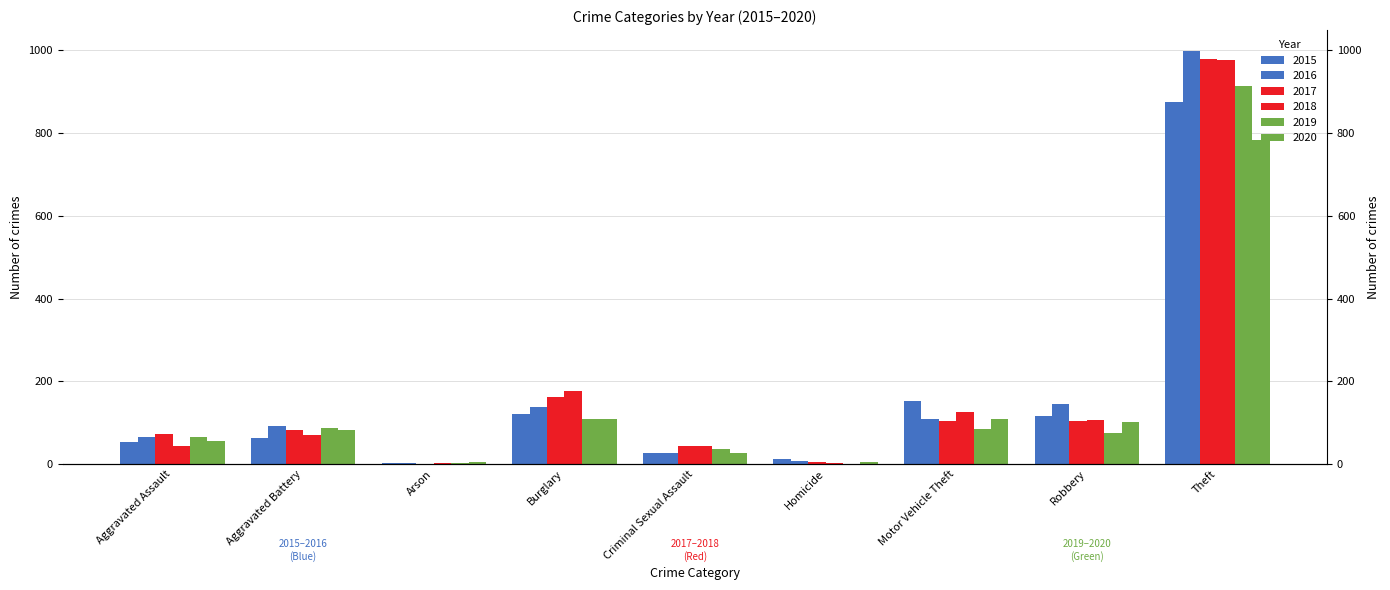

Is it true that 2019 equals 65 at Aggravated Assault?

True